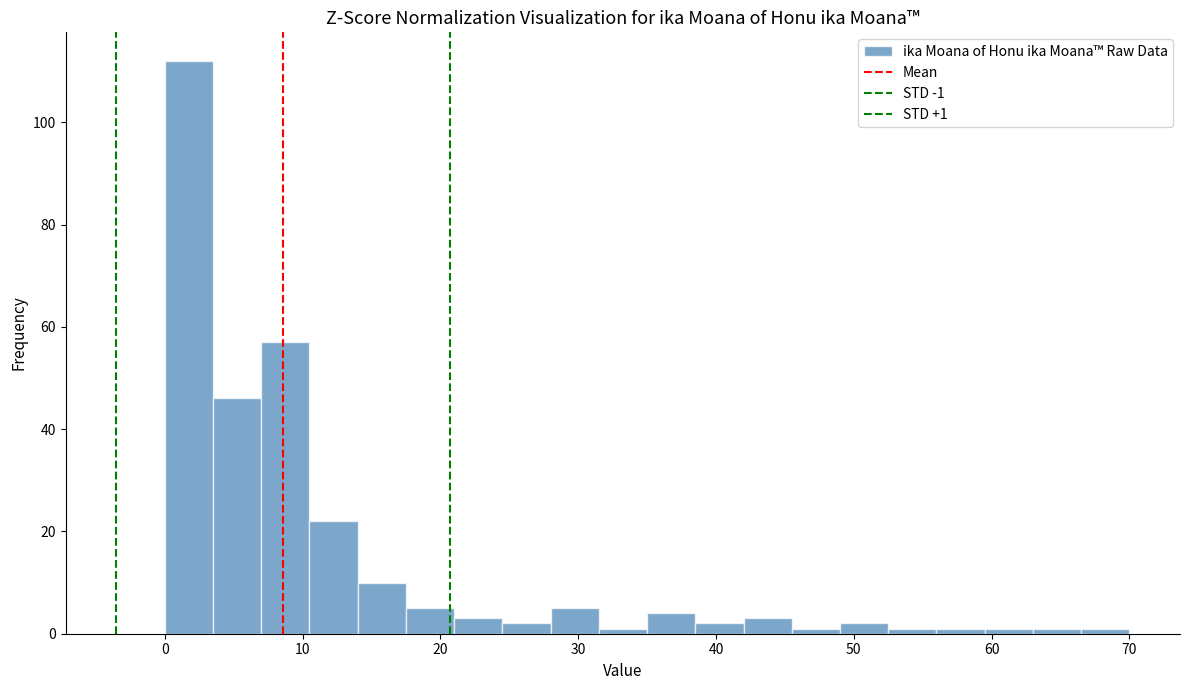

Read against the x-axis, roughly where is the centre of the tallest bar?

2